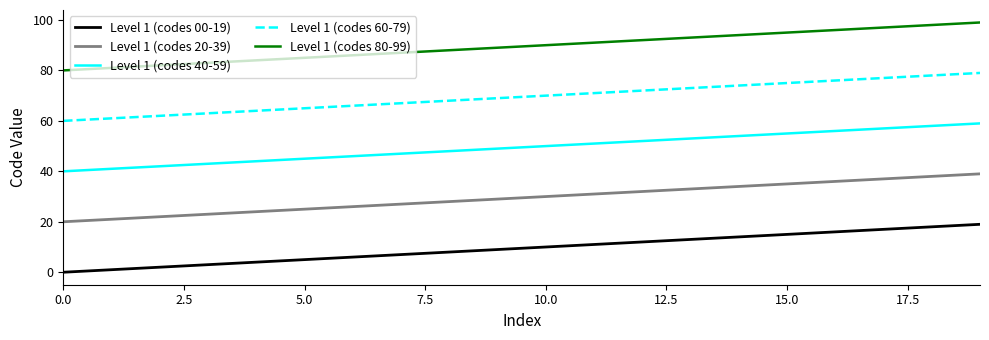

Rank the series by their maximum value, from highest to lowest.

Level 1 (codes 80-99), Level 1 (codes 60-79), Level 1 (codes 40-59), Level 1 (codes 20-39), Level 1 (codes 00-19)